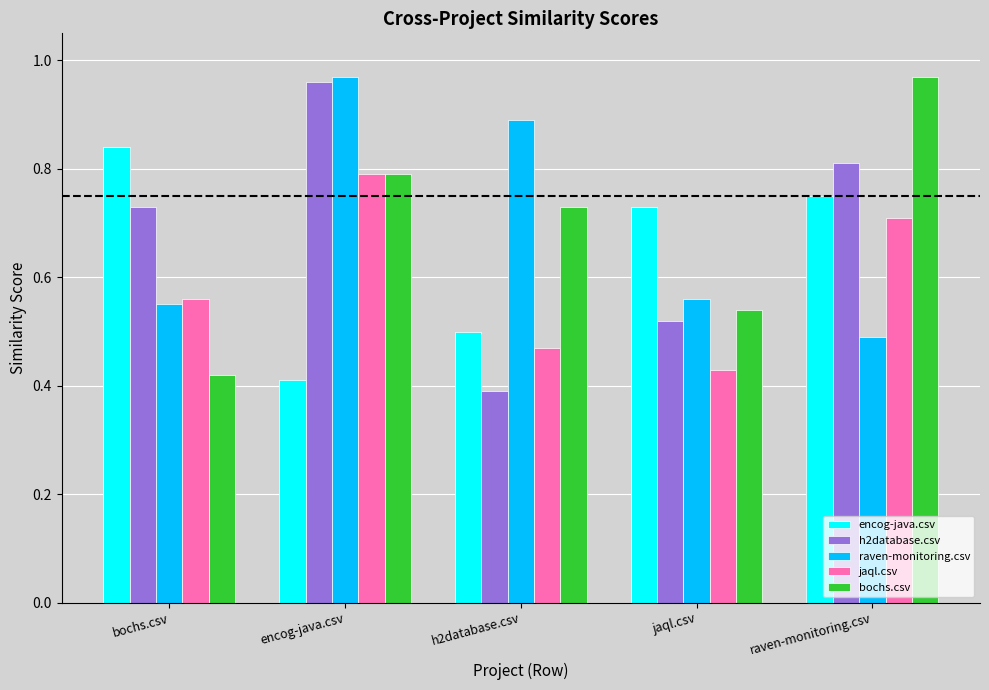

What is the total value across all series at bochs.csv?

3.1